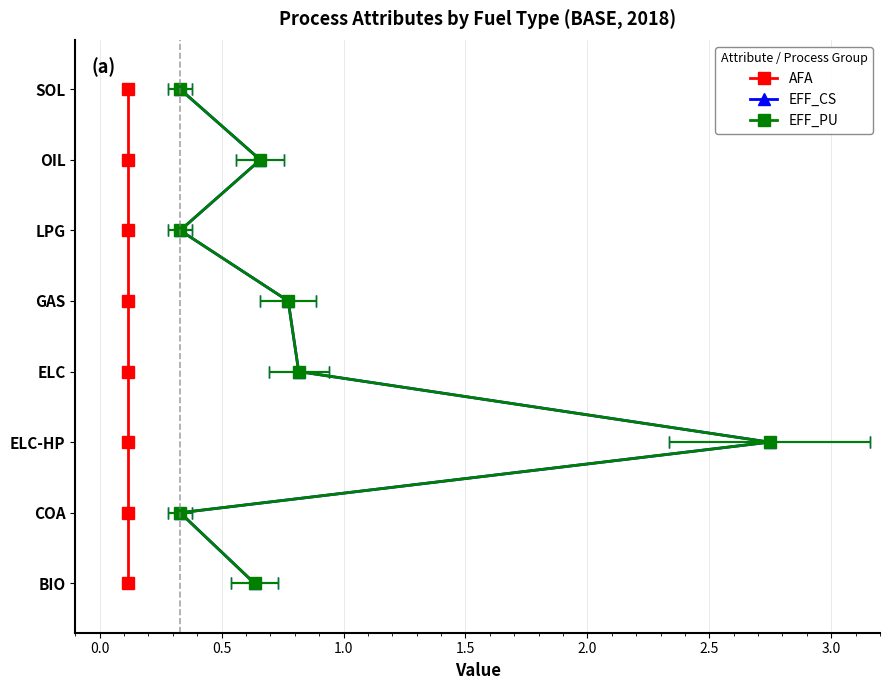

True or false: EFF_CS and AFA intersect in this chart.

False